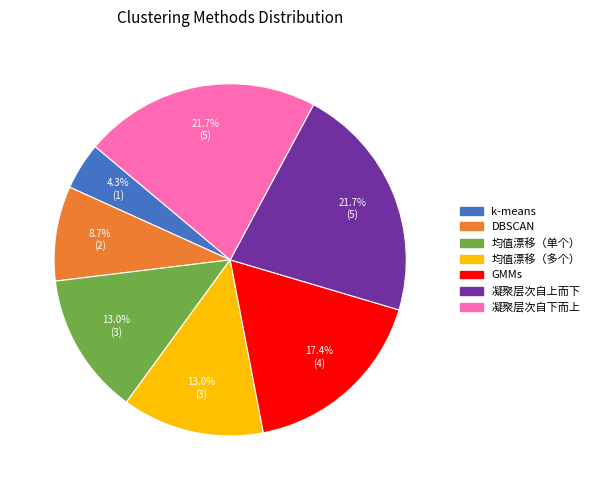

How much of the chart is everything except 凝聚层次自下而上?

78.3%